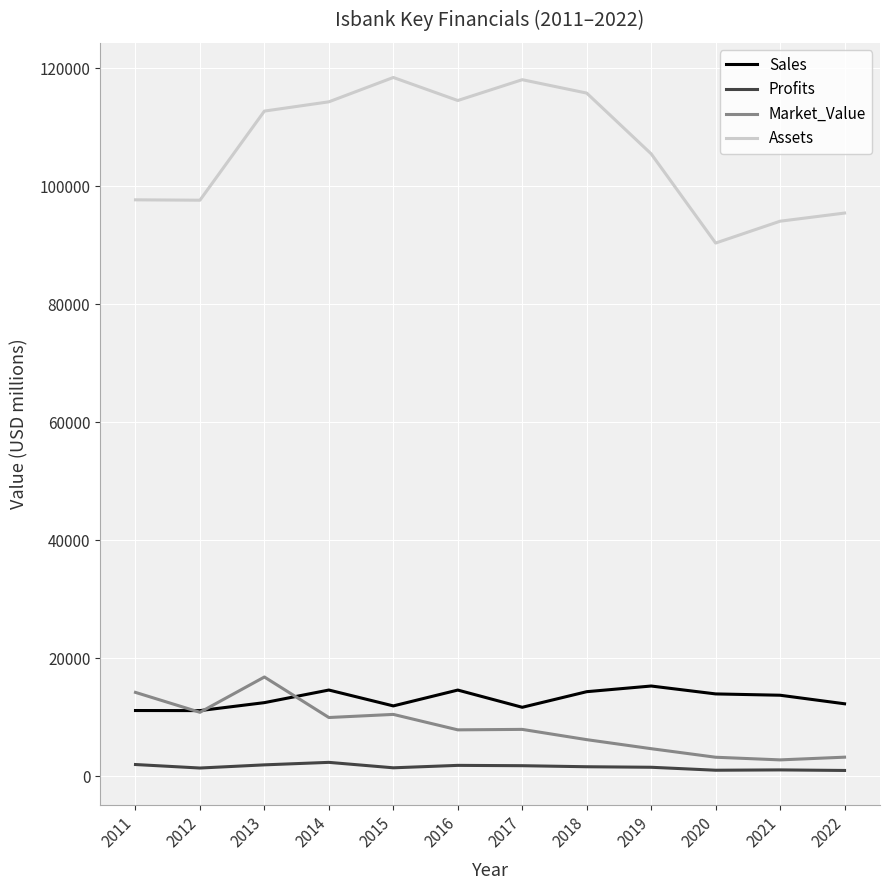

How many distinct data groups are displayed?

4